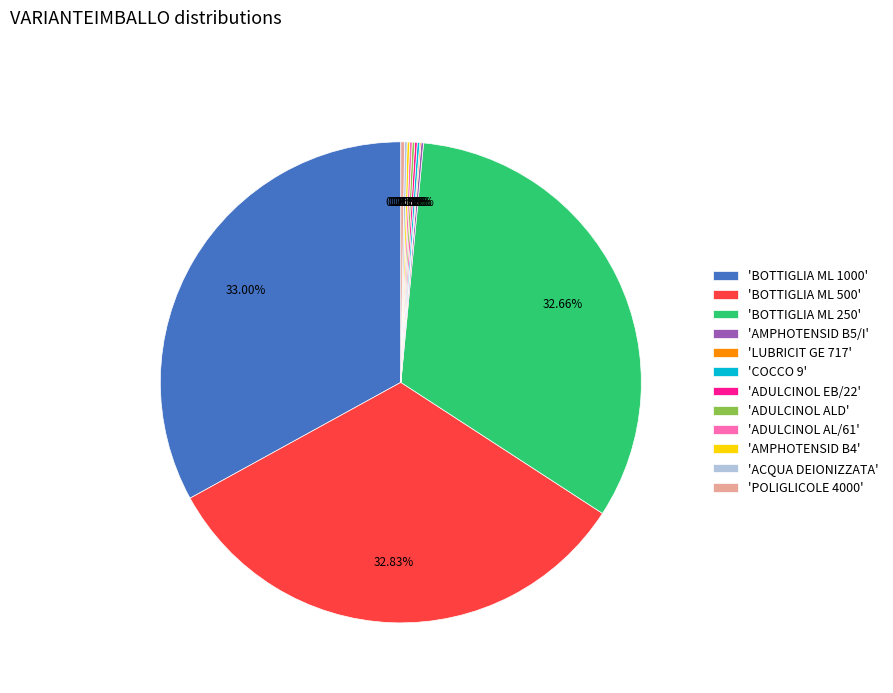

Is 'BOTTIGLIA ML 500' the majority of the pie?

No